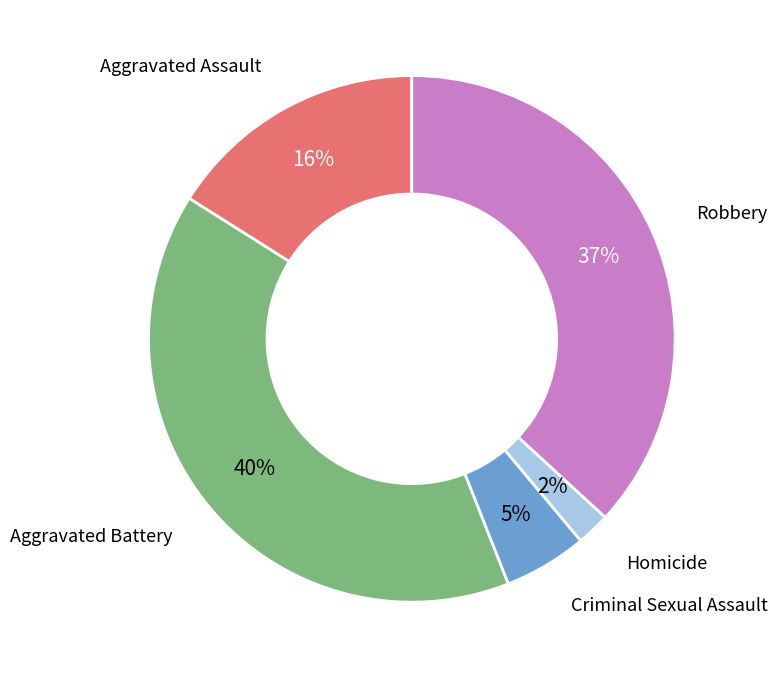

To the nearest percent, what is the difference between the largest and smallest slice percentages?

38%